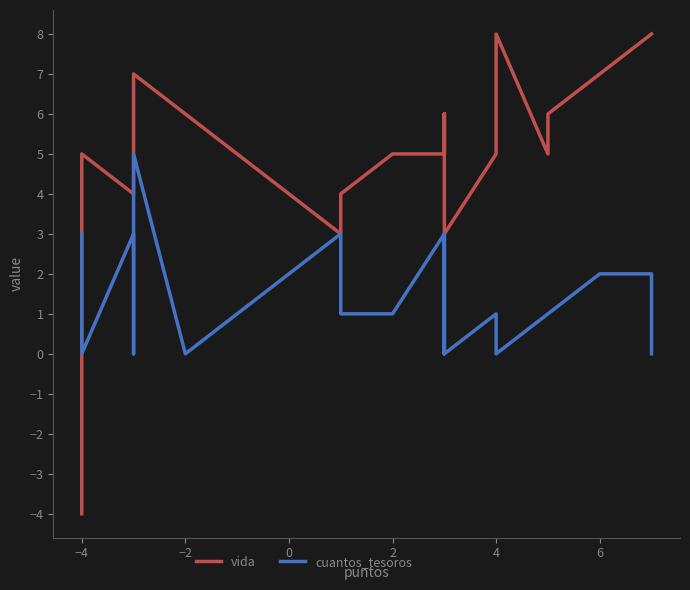

What is the difference between the maximum and minimum values in the cuantos_tesoros series?

5